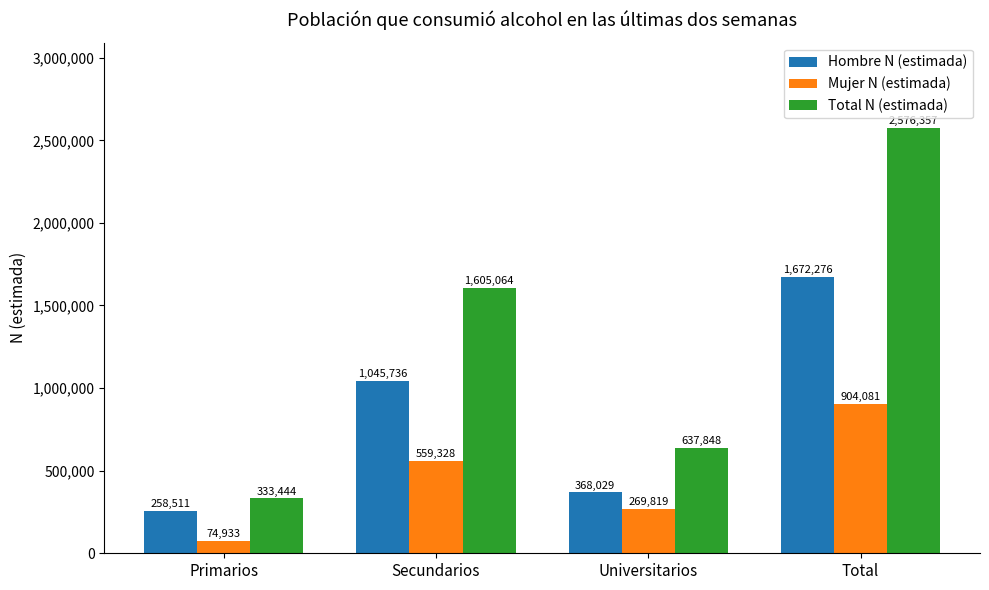

What is the difference between the Total N (estimada) values at Universitarios and Primarios?

304404